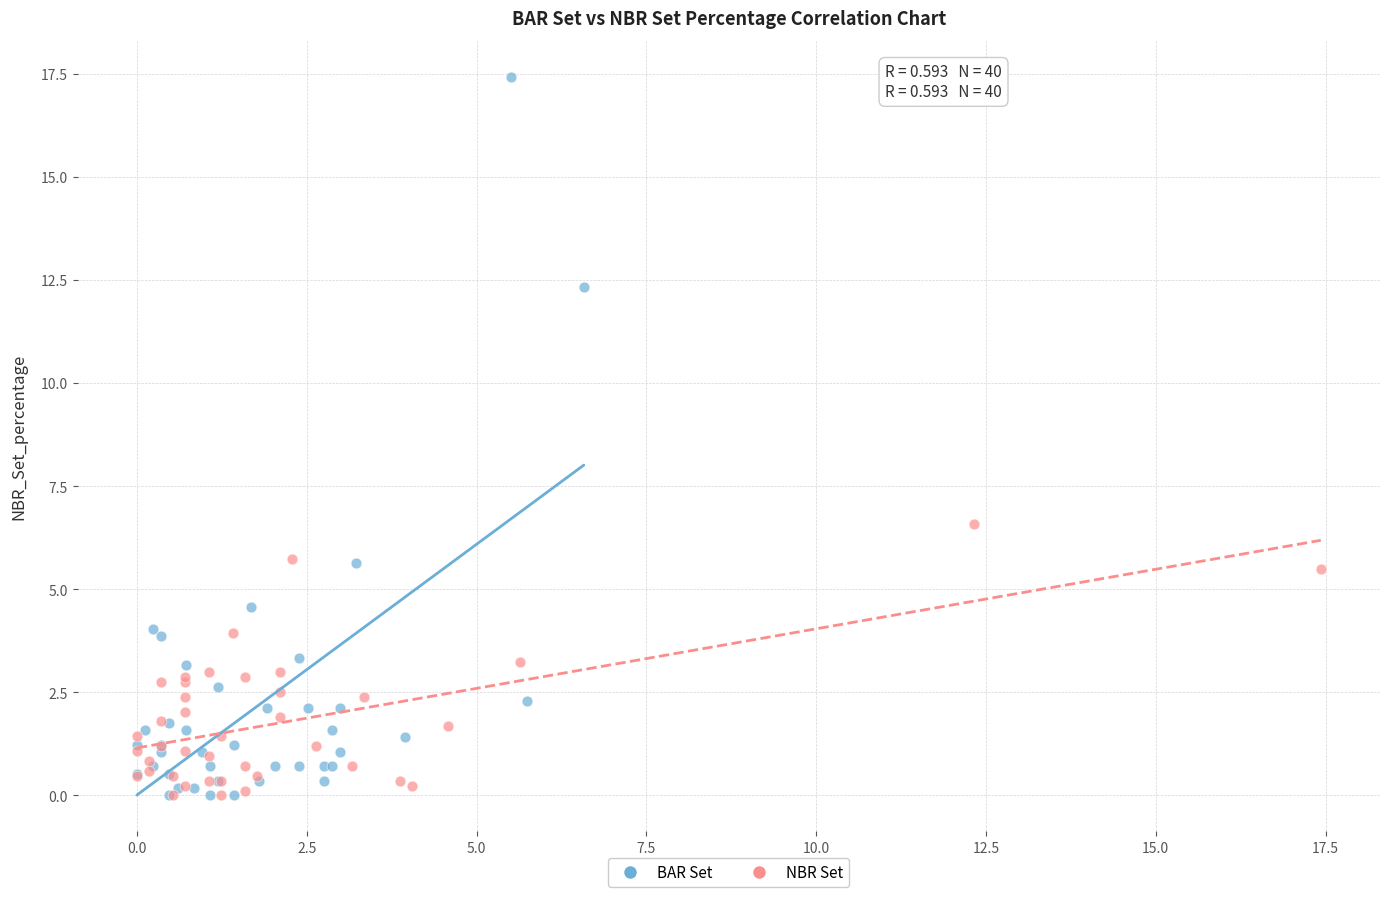

Which series reaches the maximum Y coordinate?

BAR Set